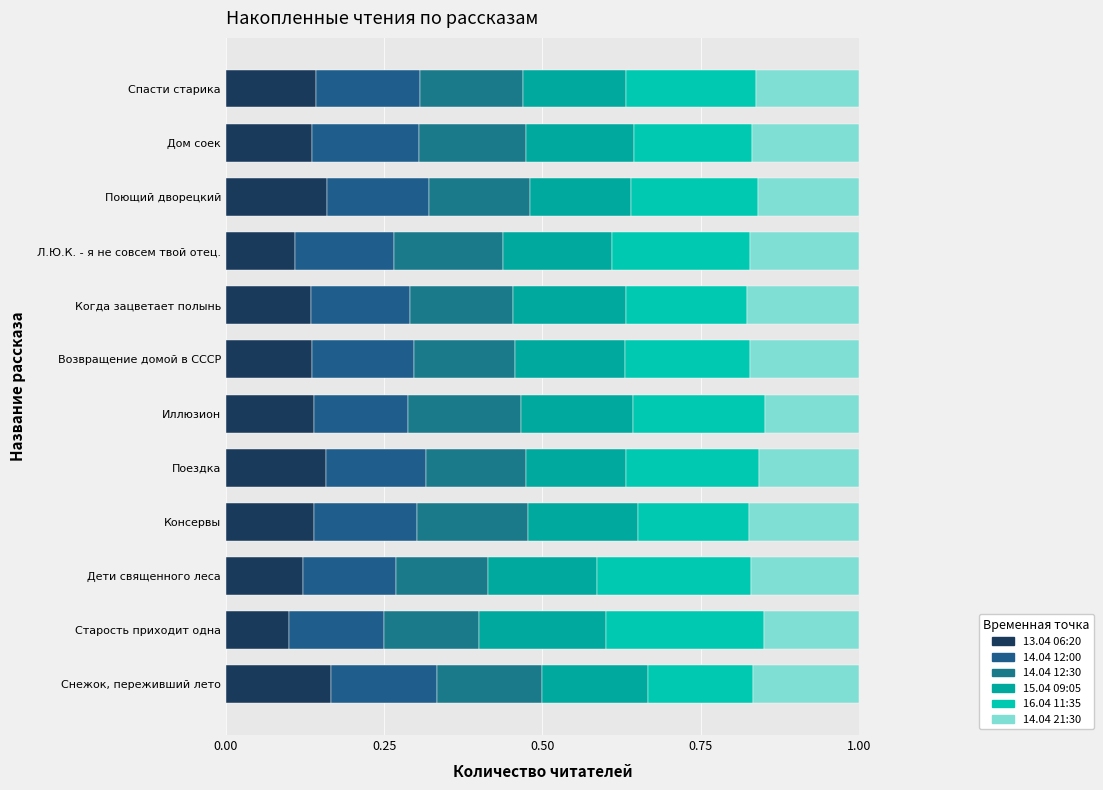

How many series are shown in this chart?

6